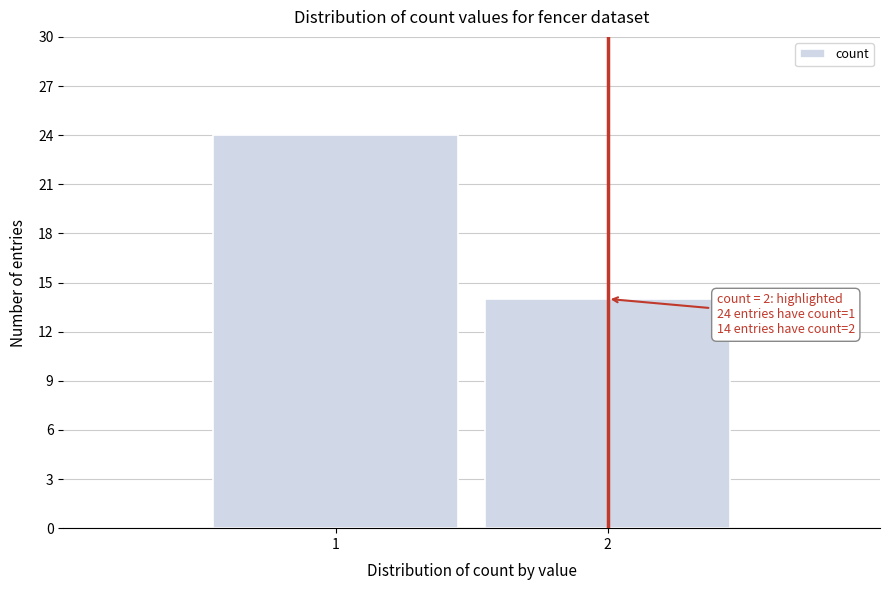

Reading left to right, what are all the values shown in this chart?

24	14